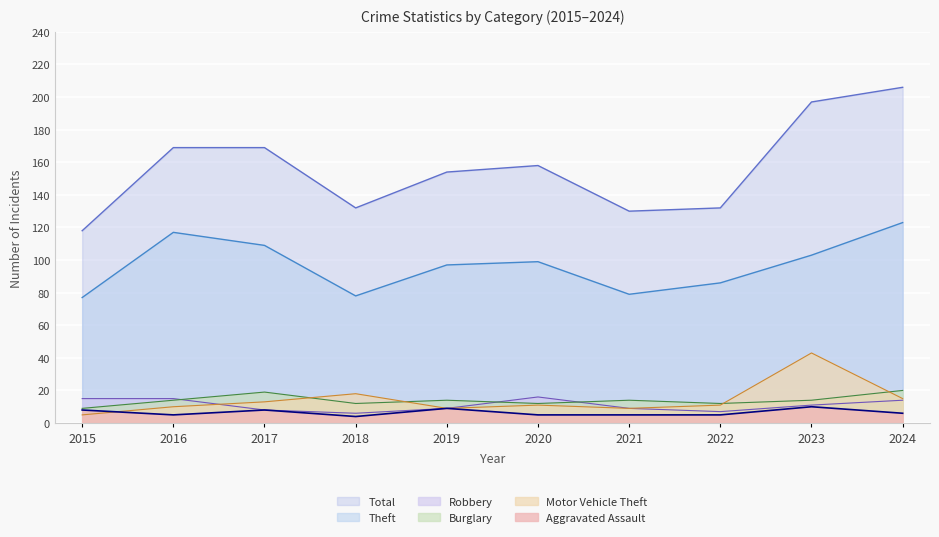

Reading right to left, extract all data points from this chart.

Total: 2024=206	2023=197	2022=132	2021=130	2020=158	2019=154	2018=132	2017=169	2016=169	2015=118
Theft: 2024=123	2023=103	2022=86	2021=79	2020=99	2019=97	2018=78	2017=109	2016=117	2015=77
Burglary: 2024=20	2023=14	2022=12	2021=14	2020=12	2019=14	2018=12	2017=19	2016=14	2015=9
Robbery: 2024=14	2023=11	2022=7	2021=9	2020=16	2019=9	2018=6	2017=8	2016=15	2015=15
Motor Vehicle Theft: 2024=15	2023=43	2022=11	2021=9	2020=11	2019=9	2018=18	2017=13	2016=10	2015=5
Aggravated Assault: 2024=6	2023=10	2022=5	2021=5	2020=5	2019=9	2018=4	2017=8	2016=5	2015=8